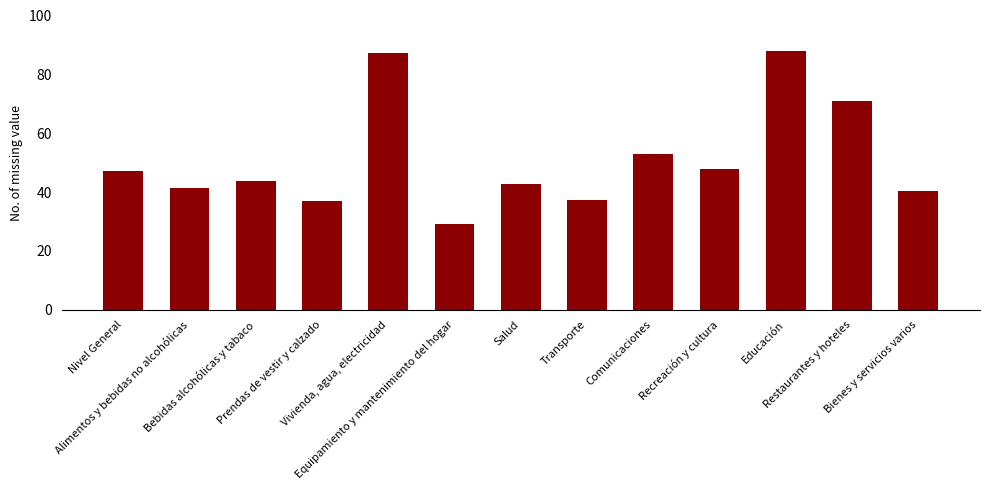

True or false: the data shows 41.4 at Alimentos y bebidas no alcohólicas.

True